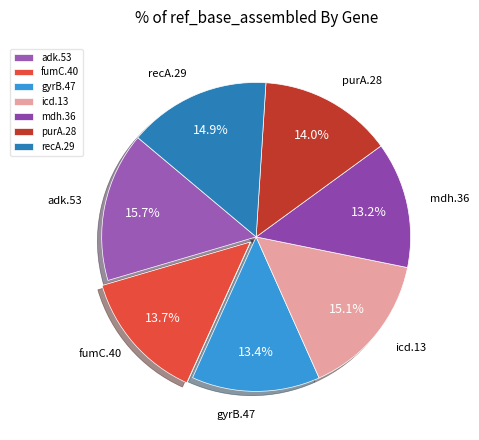

Which slice is the largest?

adk.53